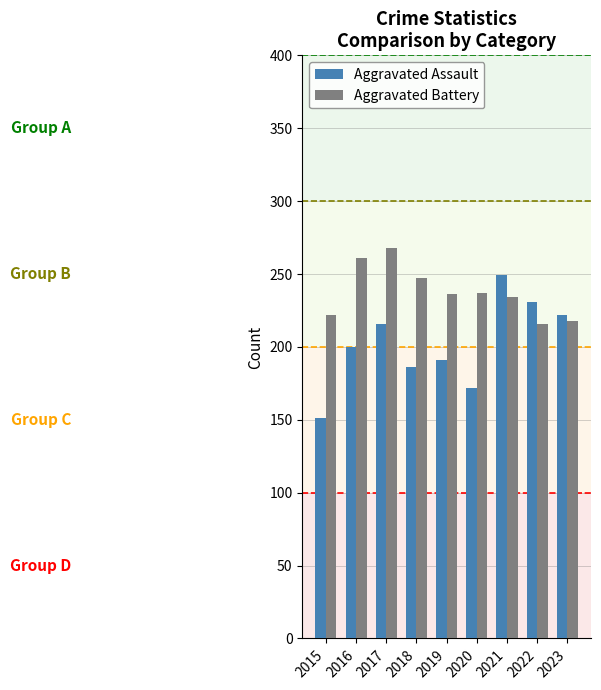

Is the value of Aggravated Assault at 2021 greater than the value of Aggravated Battery at 2017?

No